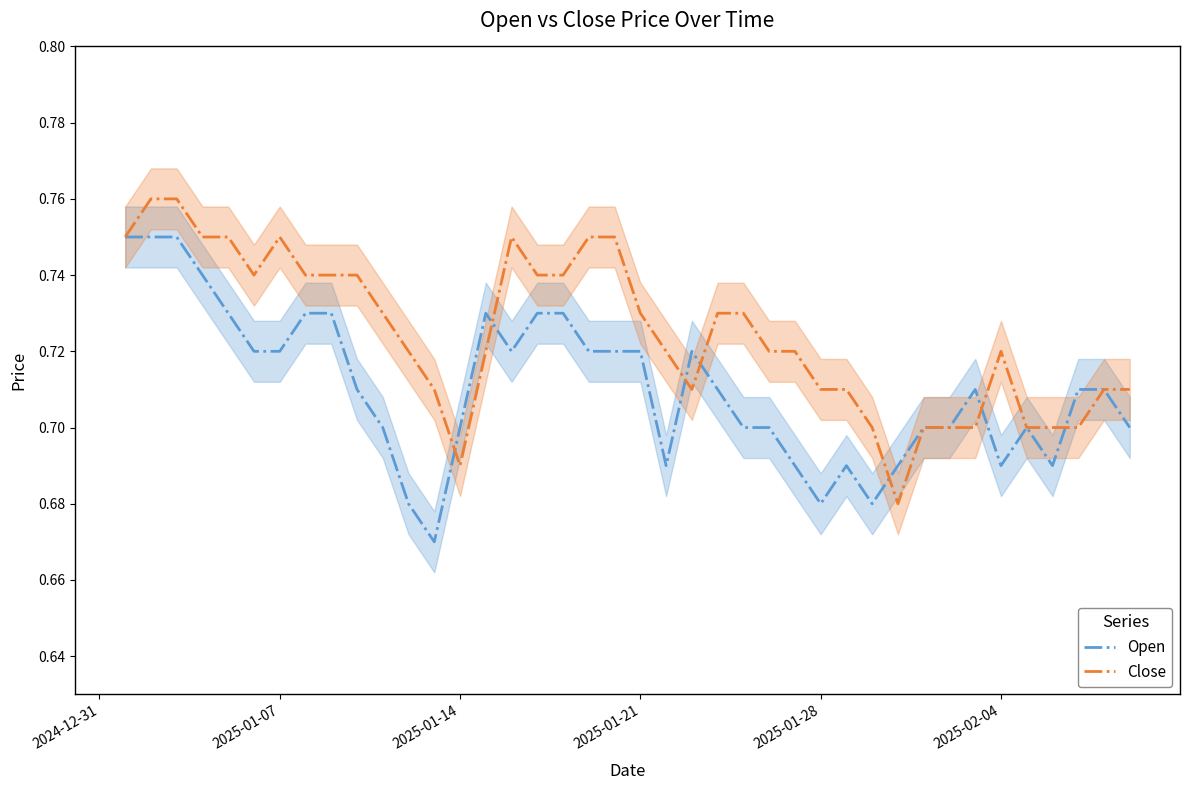

Which series ends up on top after the final intersection of Close and Open?

Open